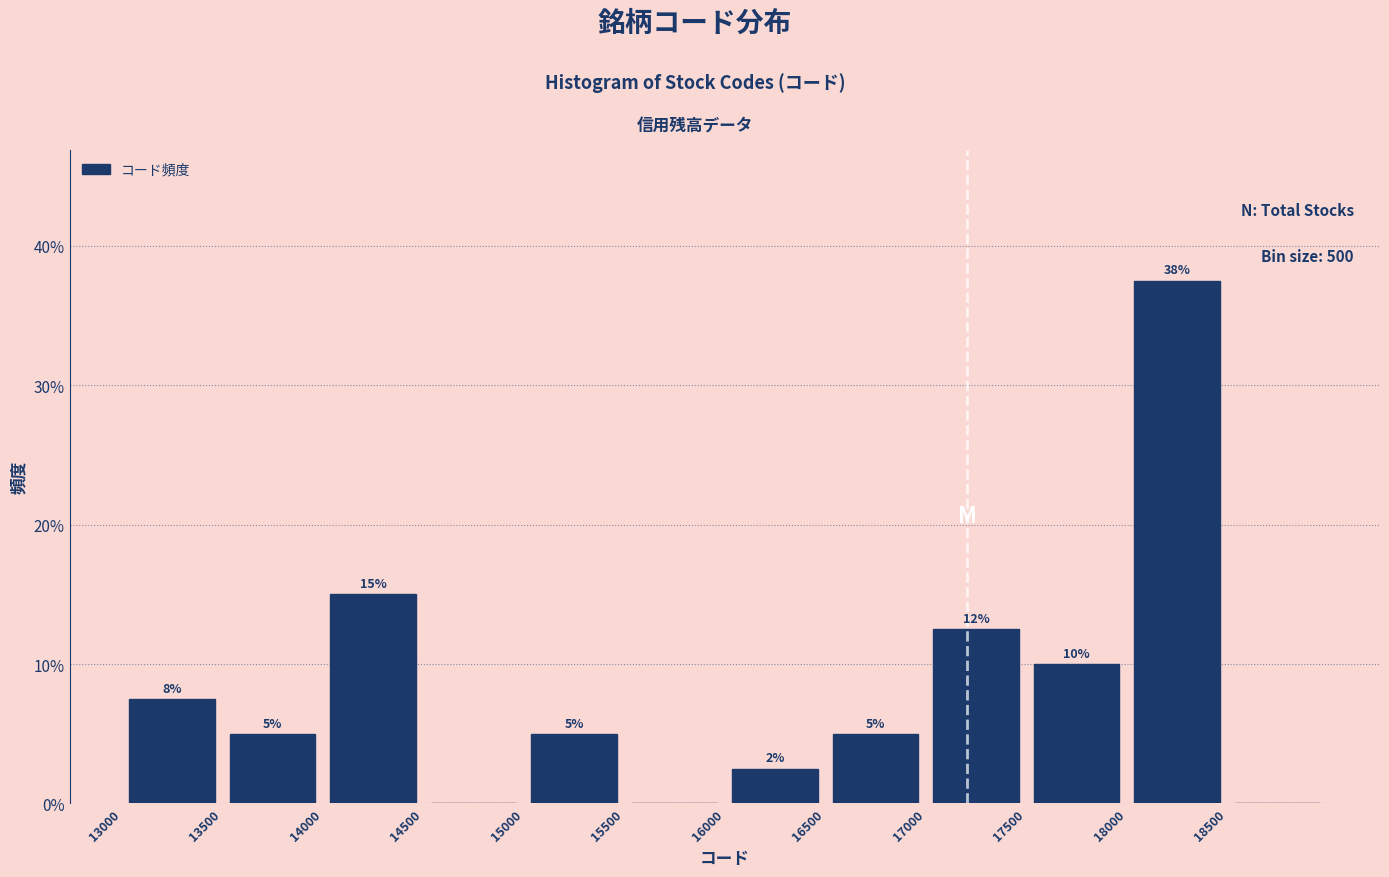

Which range on the x-axis has the tallest bar?

18000 to 18500